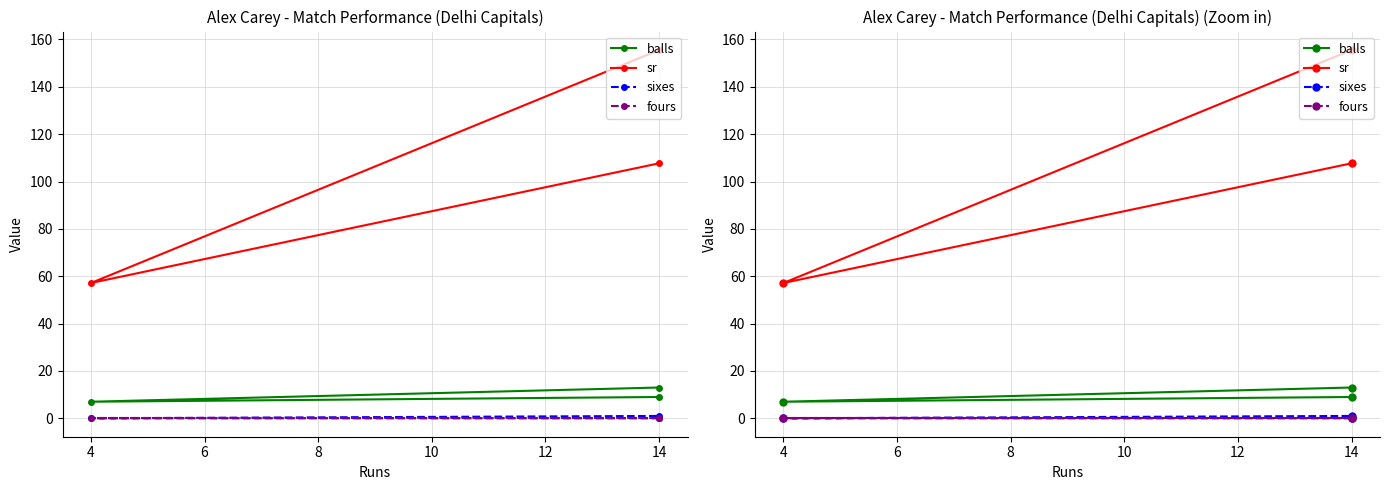

Does the chart display data point markers on the line(s)?

Yes